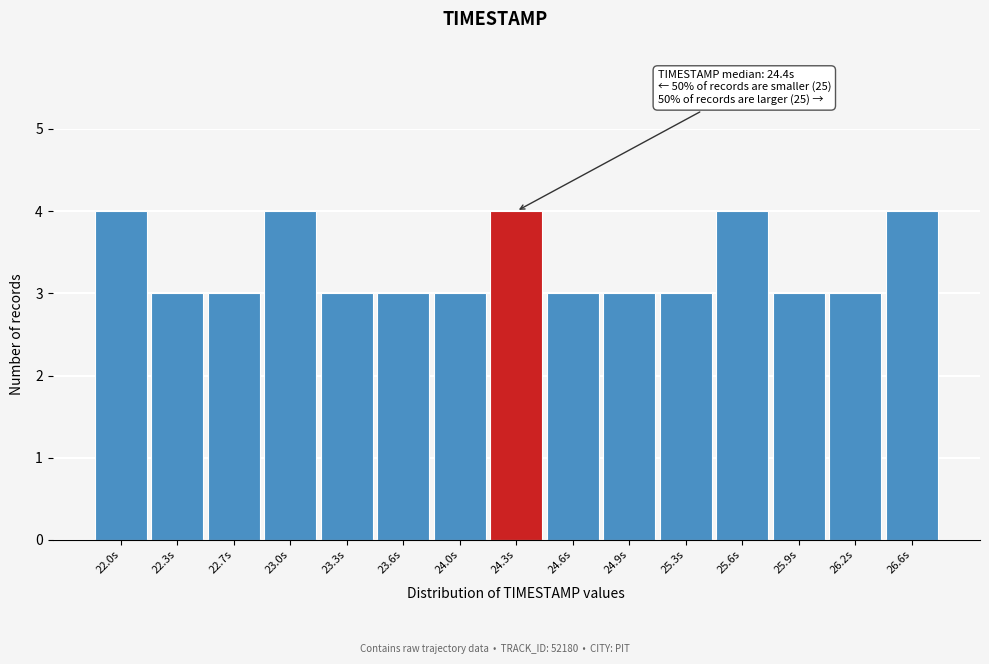

Reading right to left, transcribe all the data shown in this chart.

26.6s=4	26.2s=3	25.9s=3	25.6s=4	25.3s=3	24.9s=3	24.6s=3	24.3s=4	24.0s=3	23.6s=3	23.3s=3	23.0s=4	22.7s=3	22.3s=3	22.0s=4